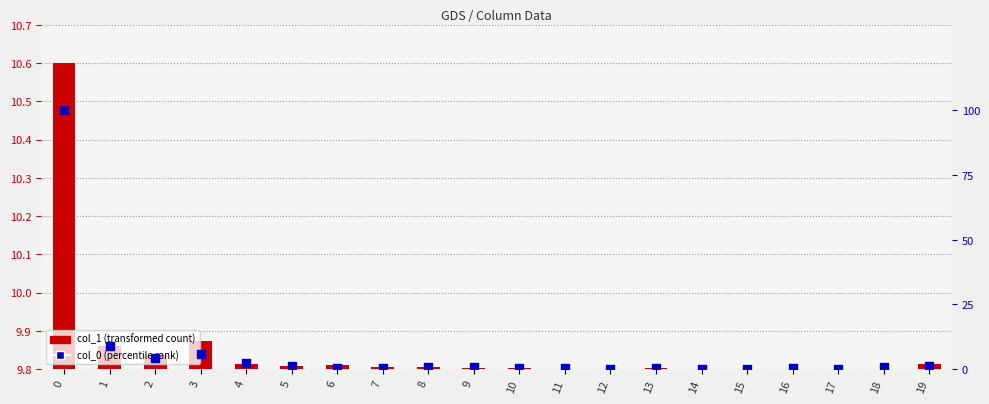

Which series has the widest spread of Y values?

col_0 (percentile rank)